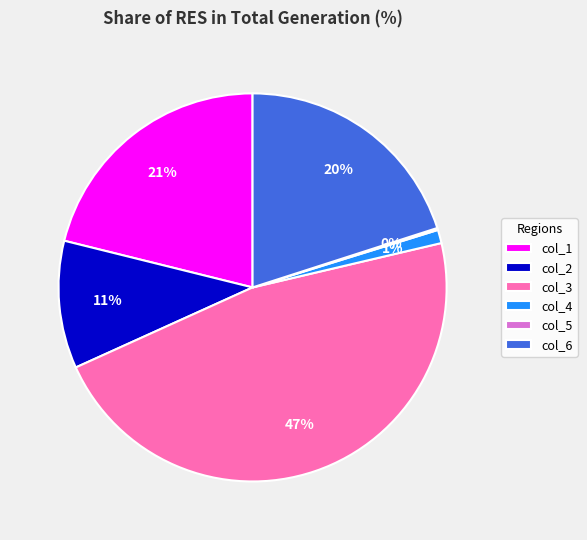

To the nearest percent, what is the difference between the largest and smallest slice percentages?

47%